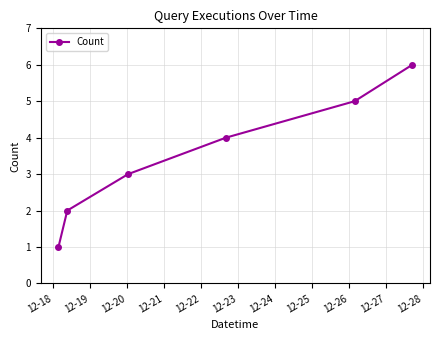

What is the value of the 3rd point from the left?

3